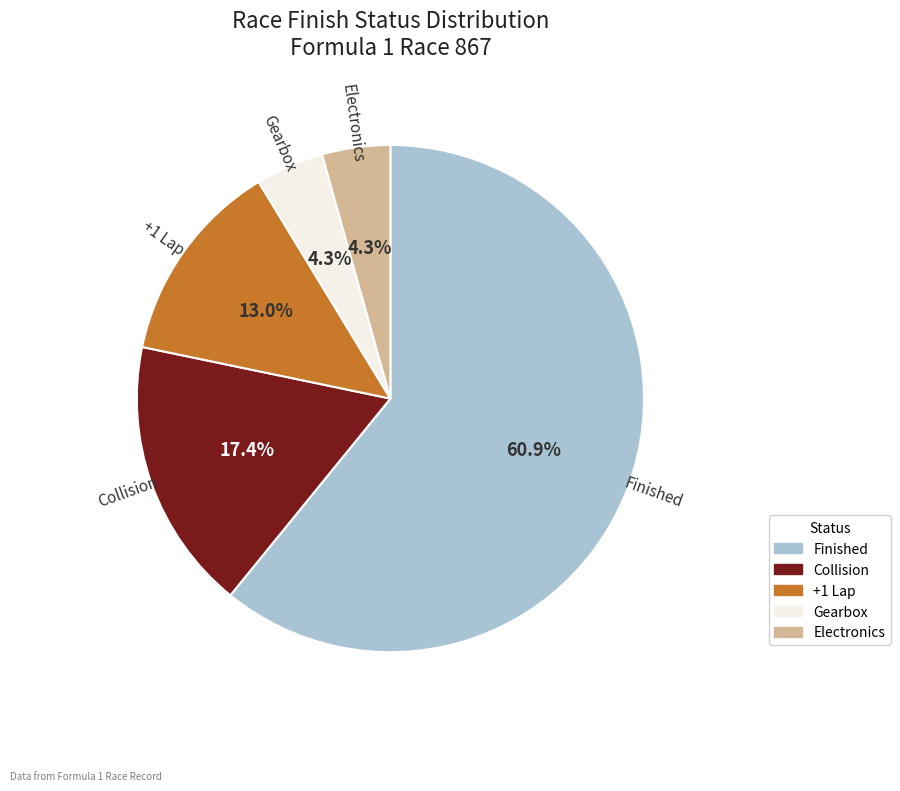

To the nearest percent, what is the difference between the Collision and Electronics slice percentages?

13%